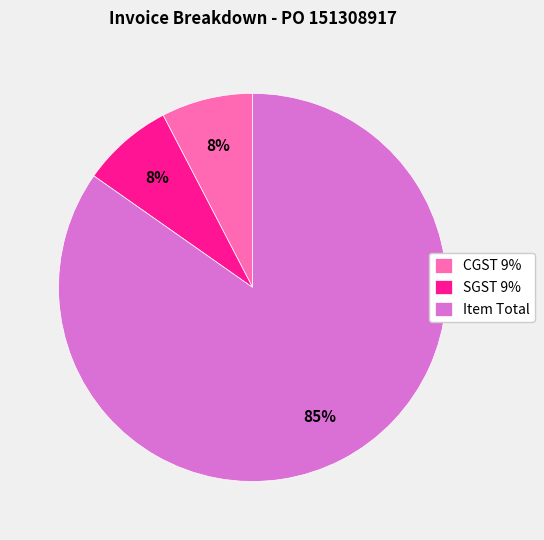

Is it true that CGST 9% is 17% of the pie?

False